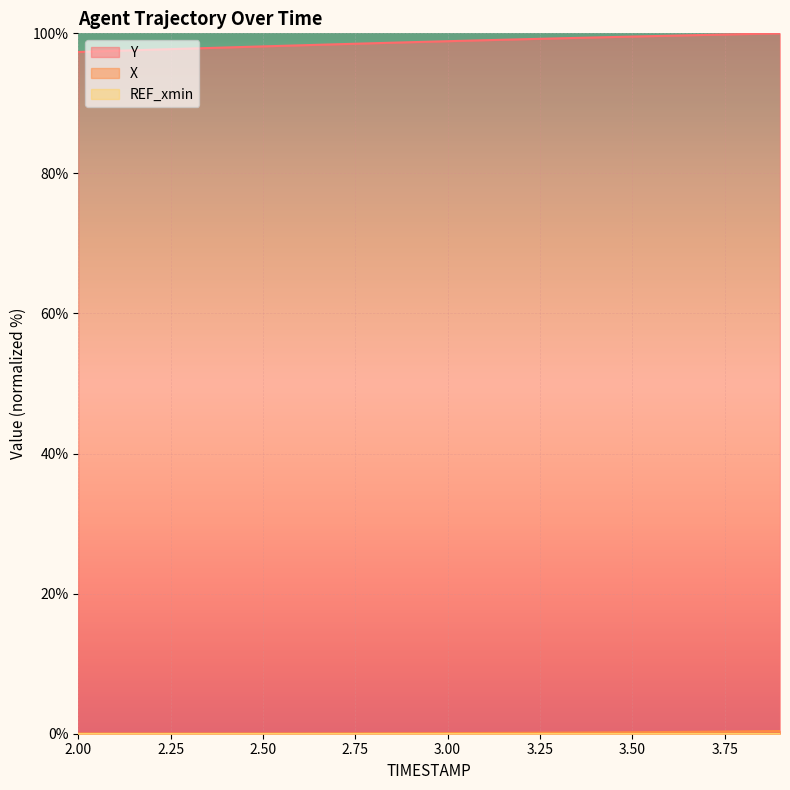

At which label does Y reach its minimum?

2.0